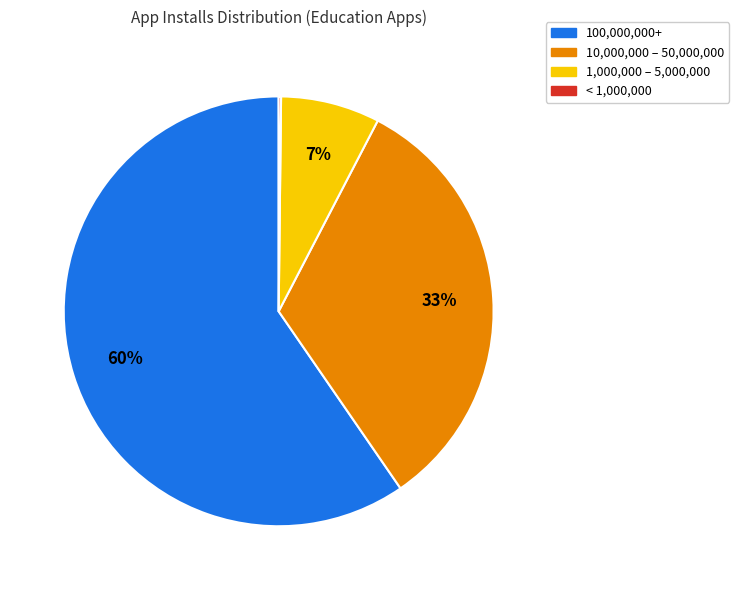

To the nearest percent, what is the average slice percentage?

25%